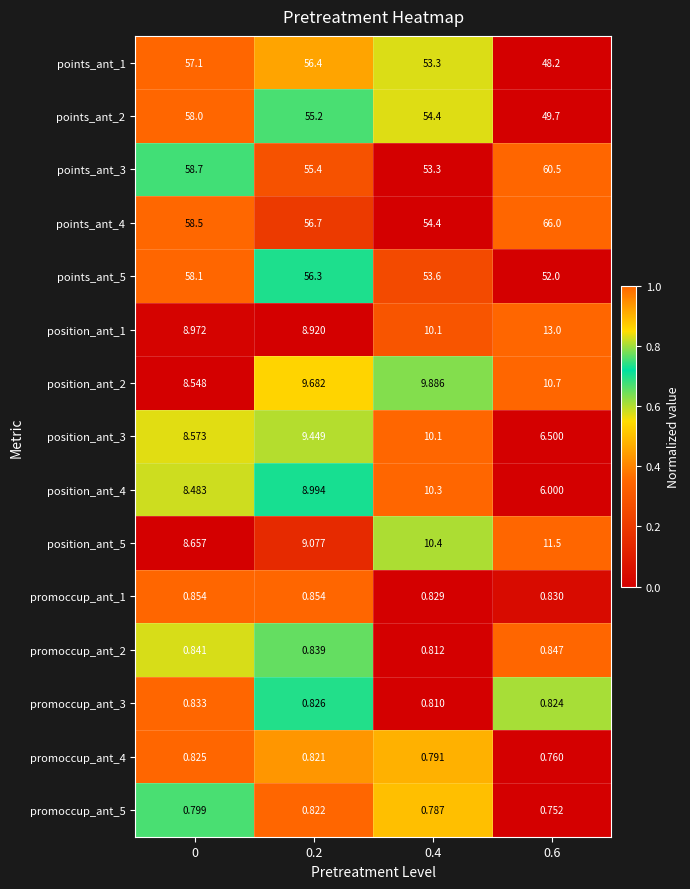

Is the value of position_ant_4 at 0 greater than the value of position_ant_5 at 0.4?

No